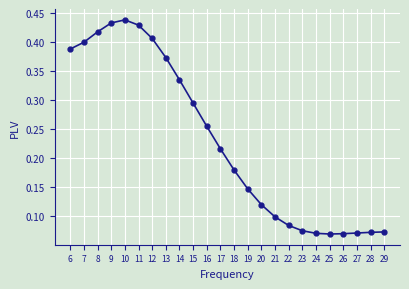

The value at 8 is 0.4. True or false?

True